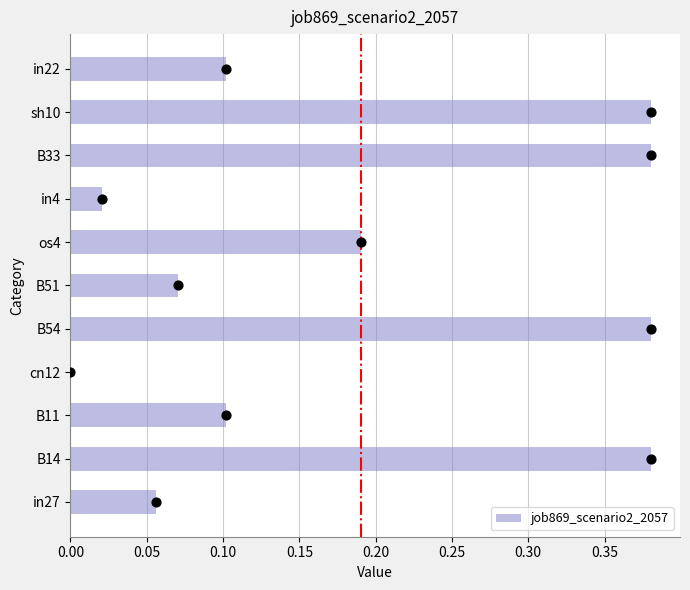

The value of job869_scenario2_2057 at os4 is 0.3. True or false?

False